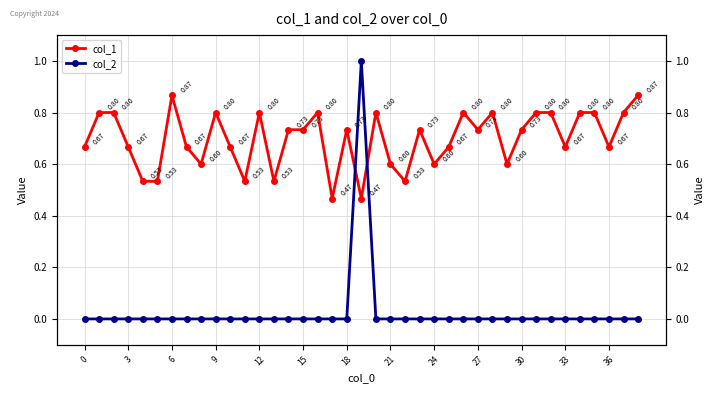

Does the chart have visible grid lines?

Yes